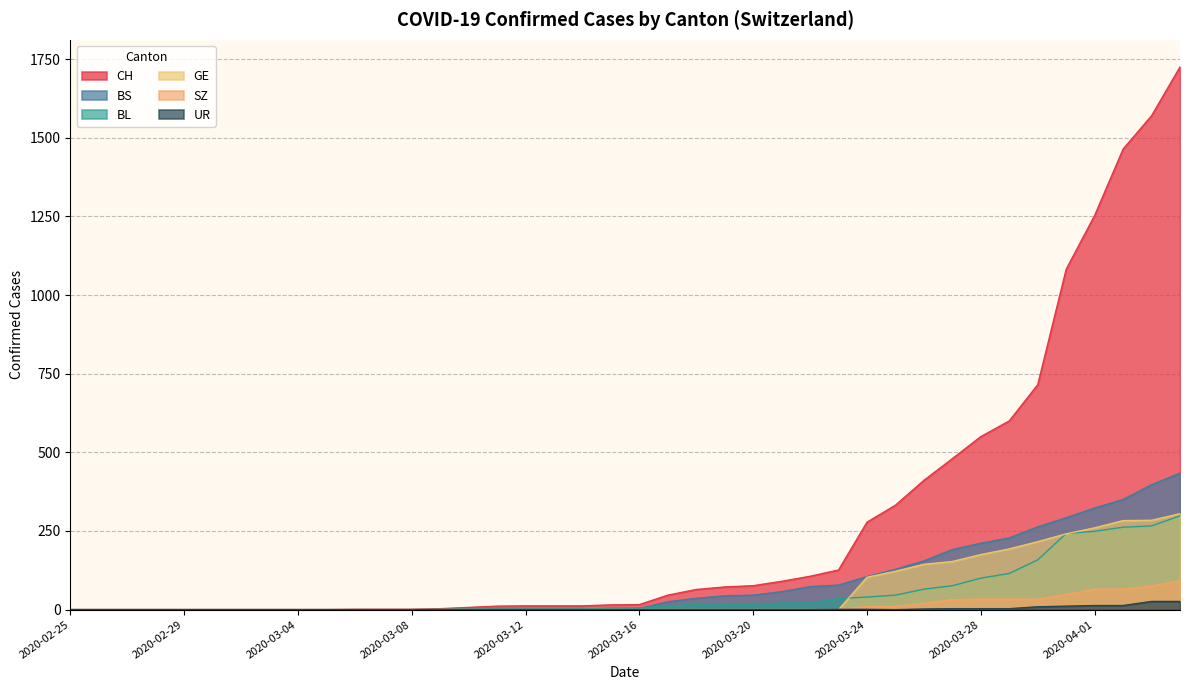

How many data points does each series have?

40